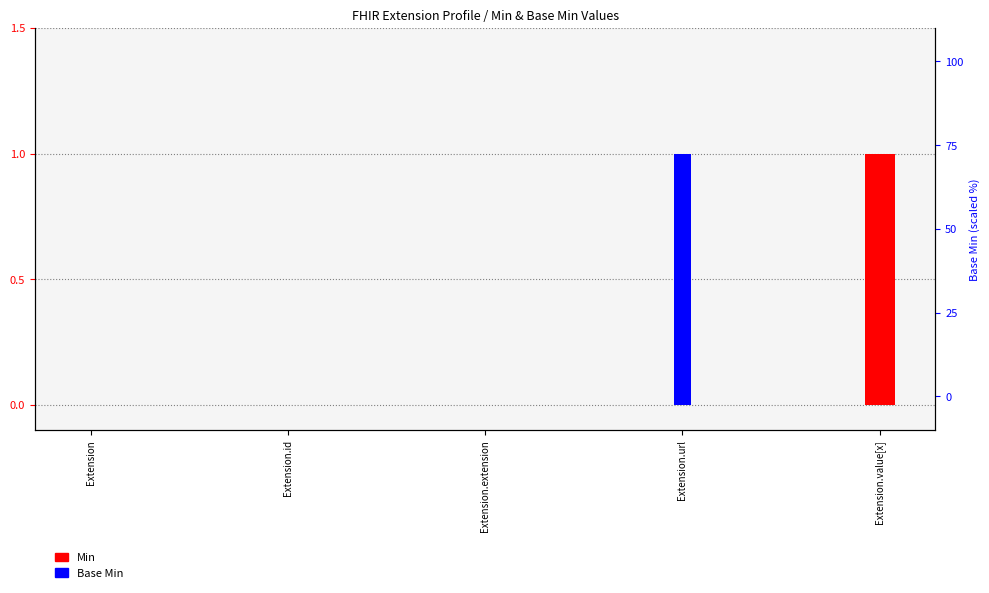

At Extension.id, list the series in order from largest to smallest.

Min, Base Min